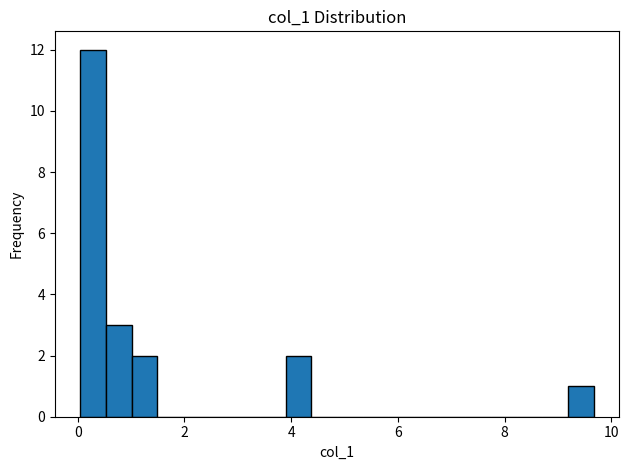

Around what value on the x-axis is the tallest bar? Give the approximate position of its centre, as read against the axis.

0.2